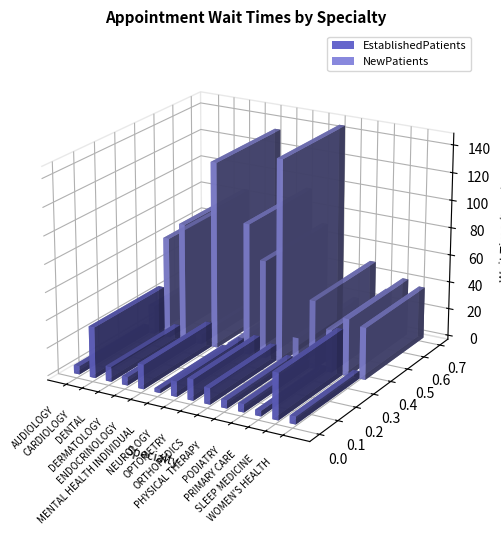

How many categories are shown in the chart?

14